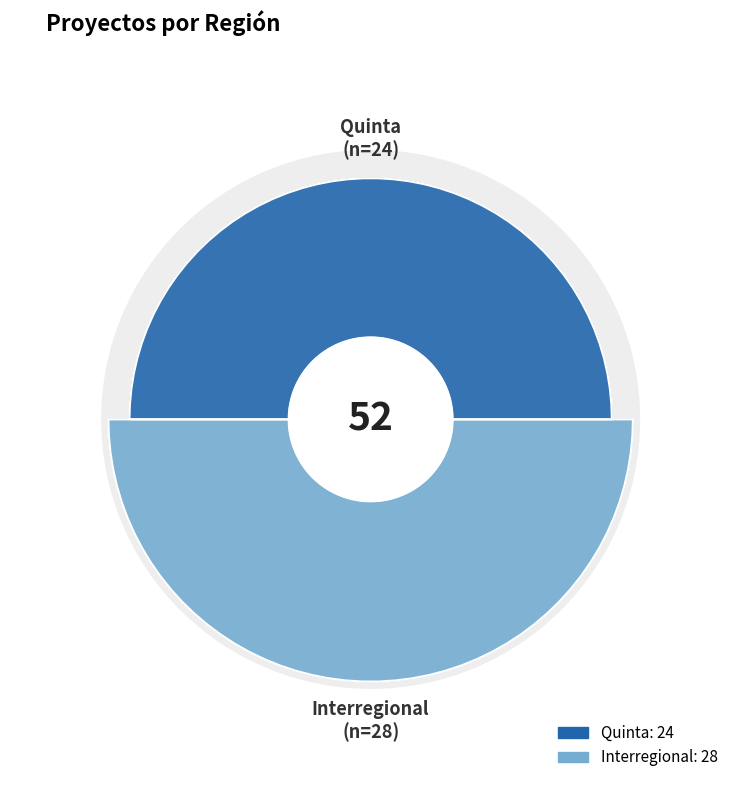

Which category has the smallest portion of the pie?

Quinta